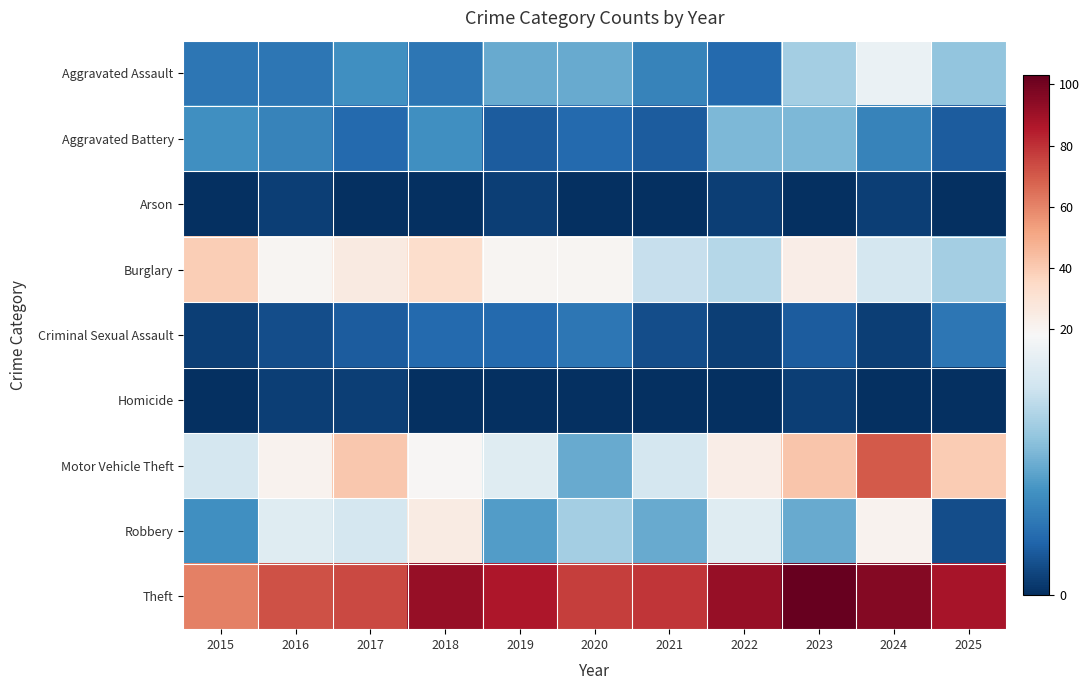

How many distinct data groups are displayed?

9